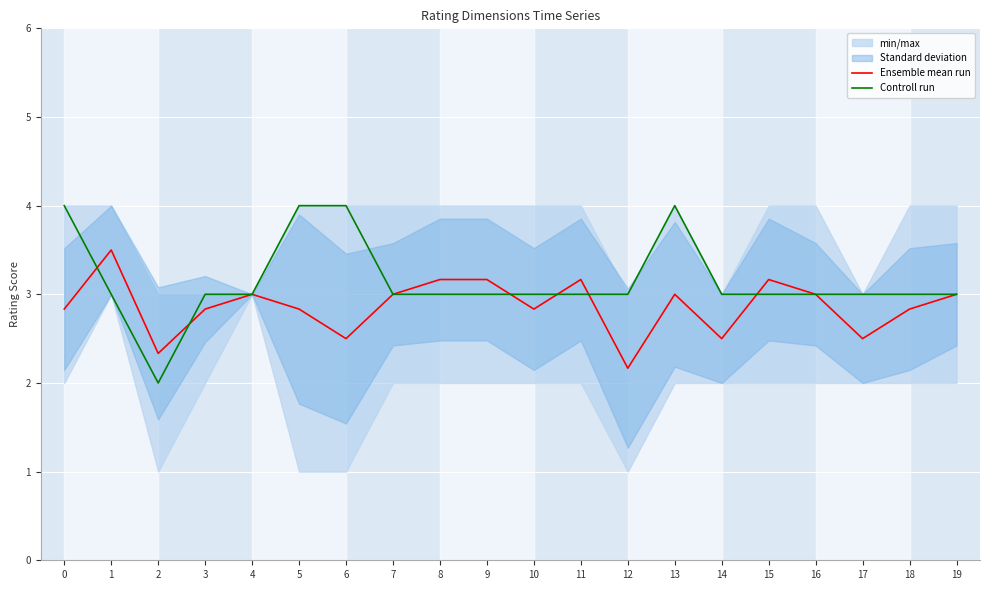

How many values in the Controll run series are below 3?

1